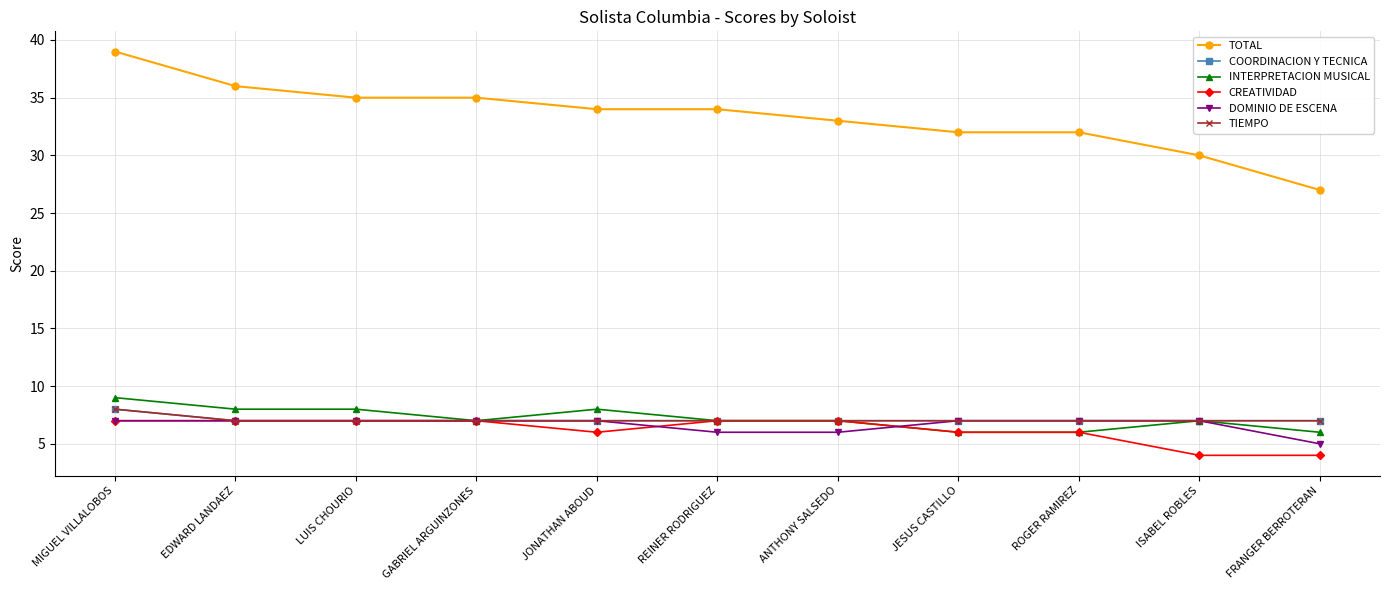

Does the chart have visible grid lines?

Yes